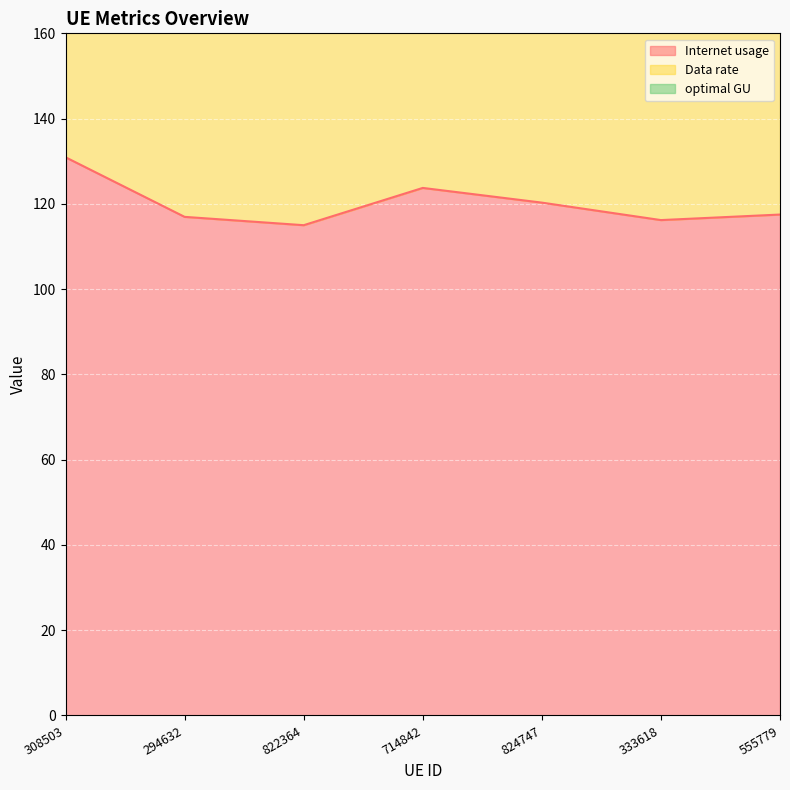

What is the approximate value of Data rate at 555779?

184.6